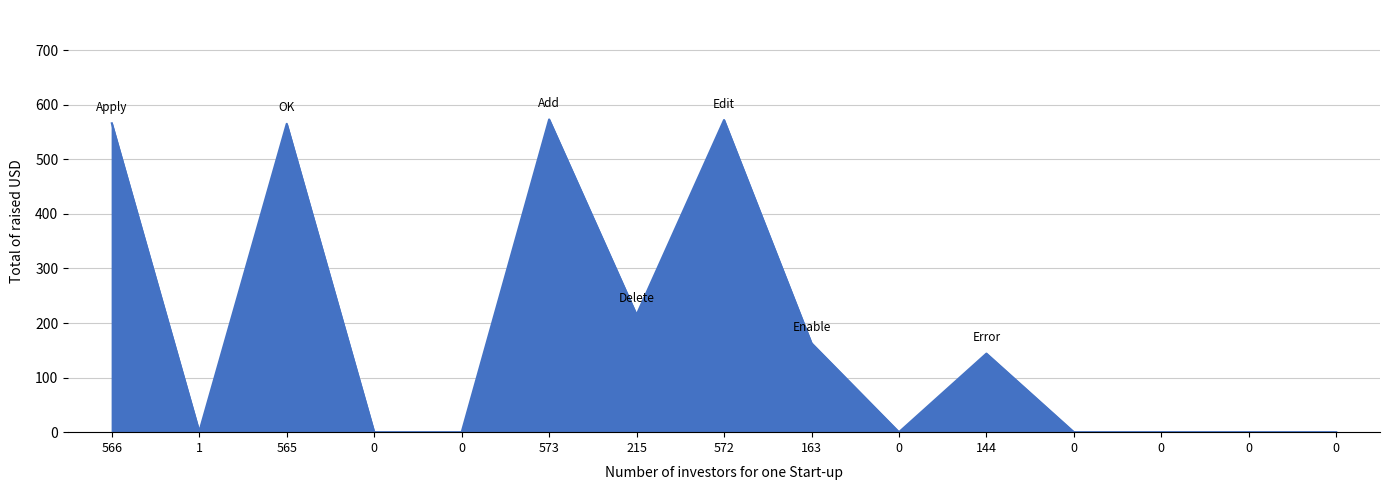

How many lines are shown in the chart?

1